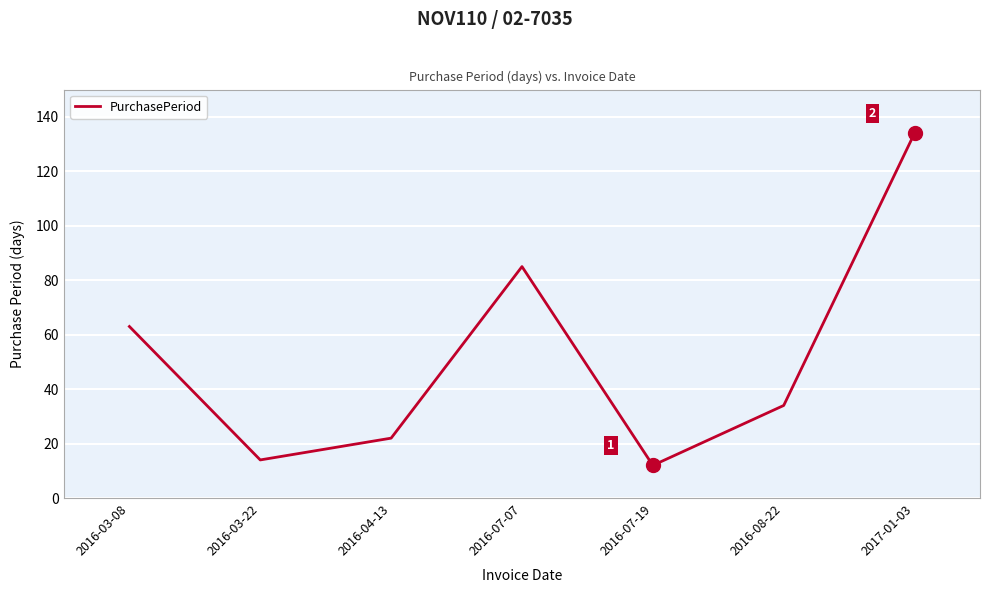

What position from the right is 2016-07-07?

4